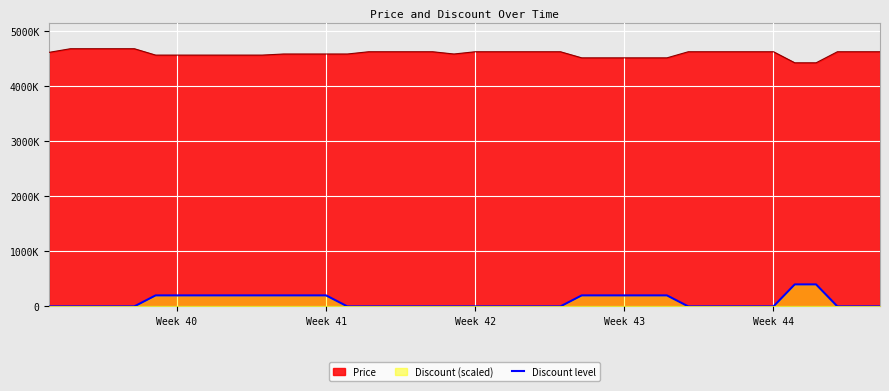

How many lines are shown in the chart?

1